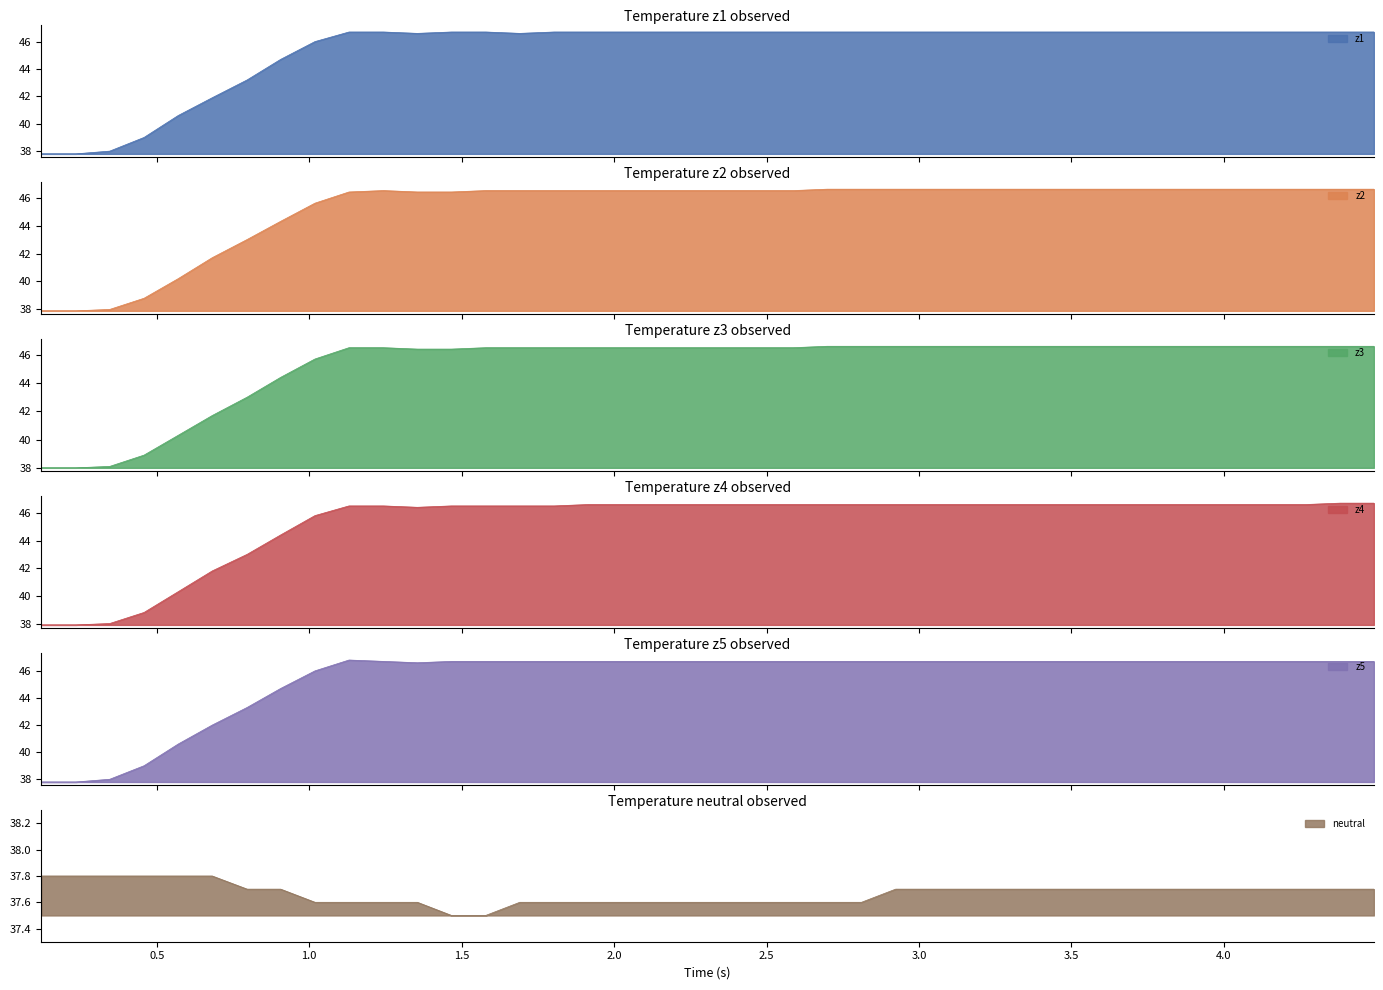

How many interior local valleys does the z5 series have?

1